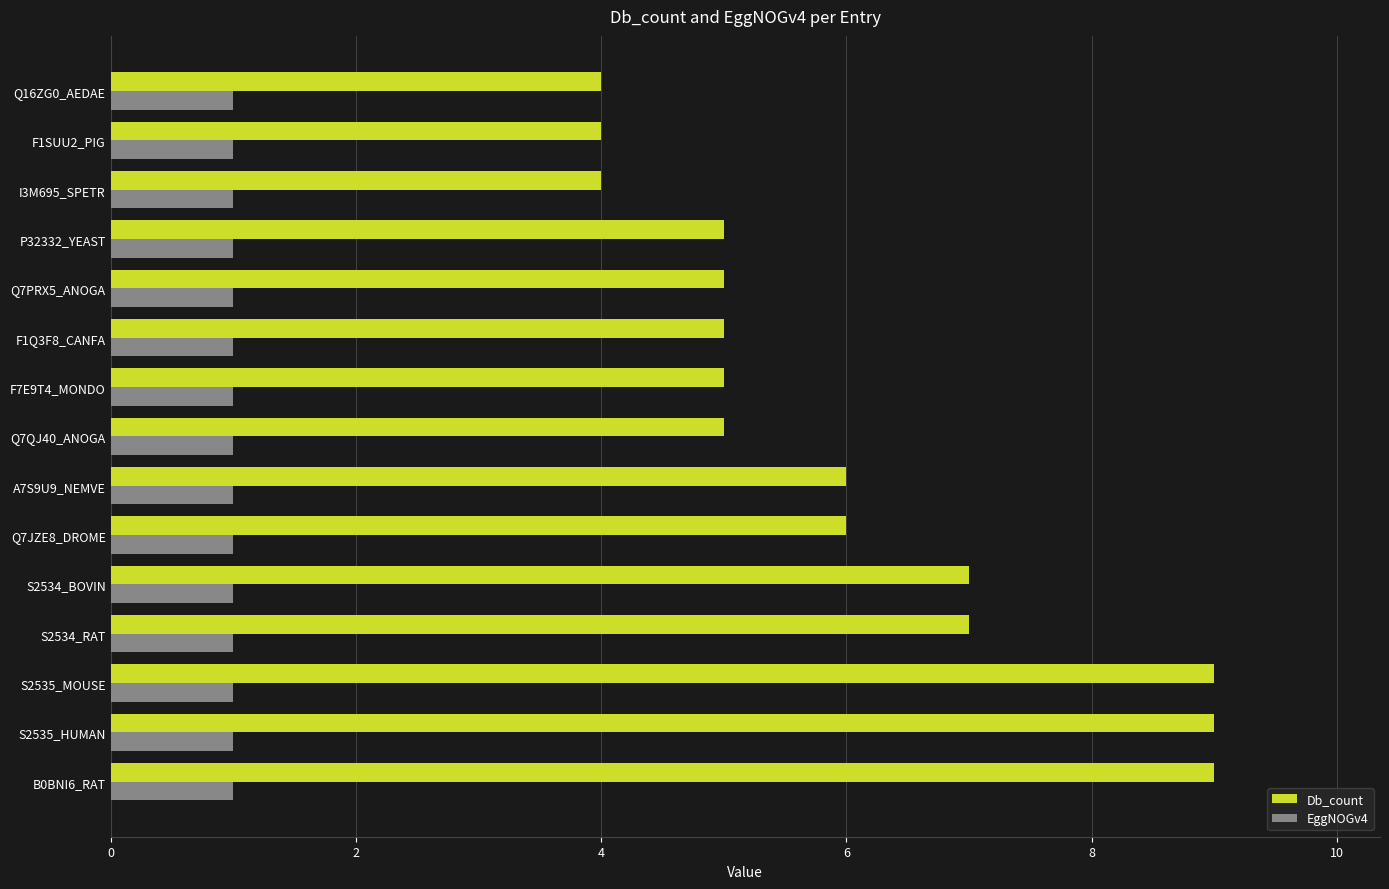

True or false: Db_count has a value of 3 at F7E9T4_MONDO.

False